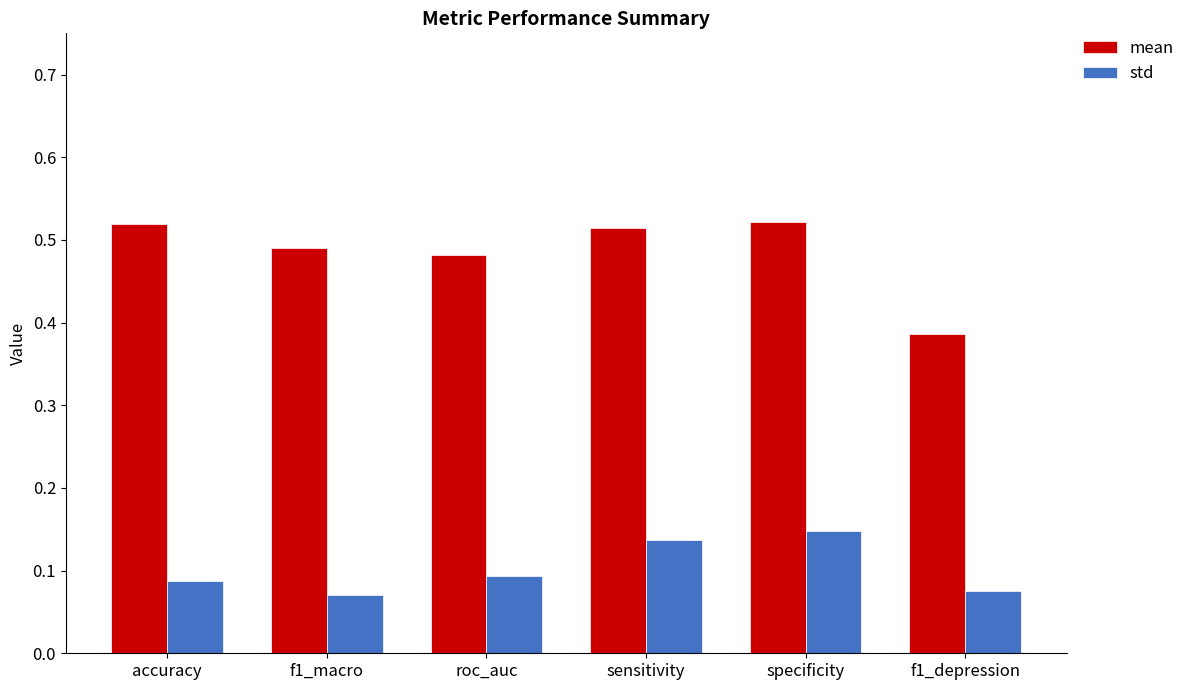

What is the label of the 3rd bar from the right?

sensitivity